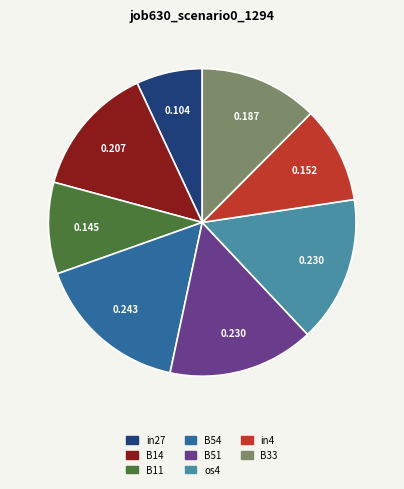

True or false: in27 accounts for 1% of the total.

False